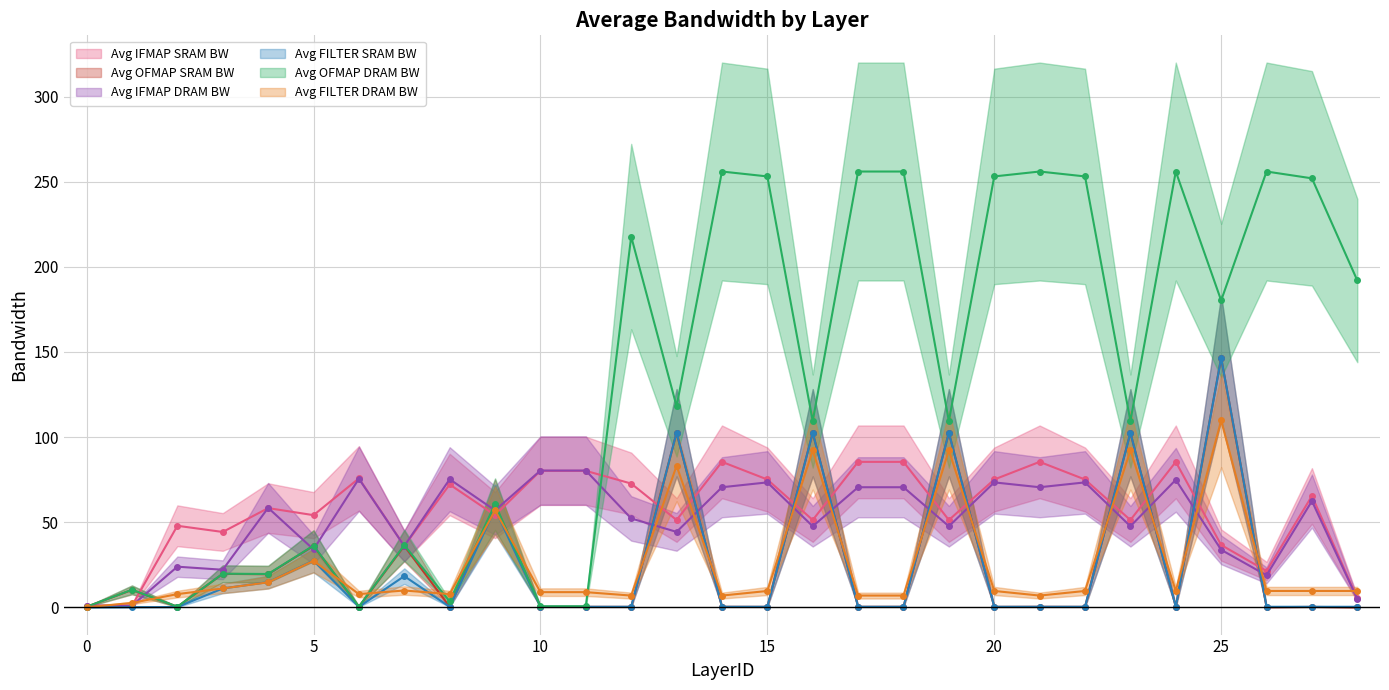

The Avg OFMAP SRAM BW series shows 60.2 at 9. True or false?

True